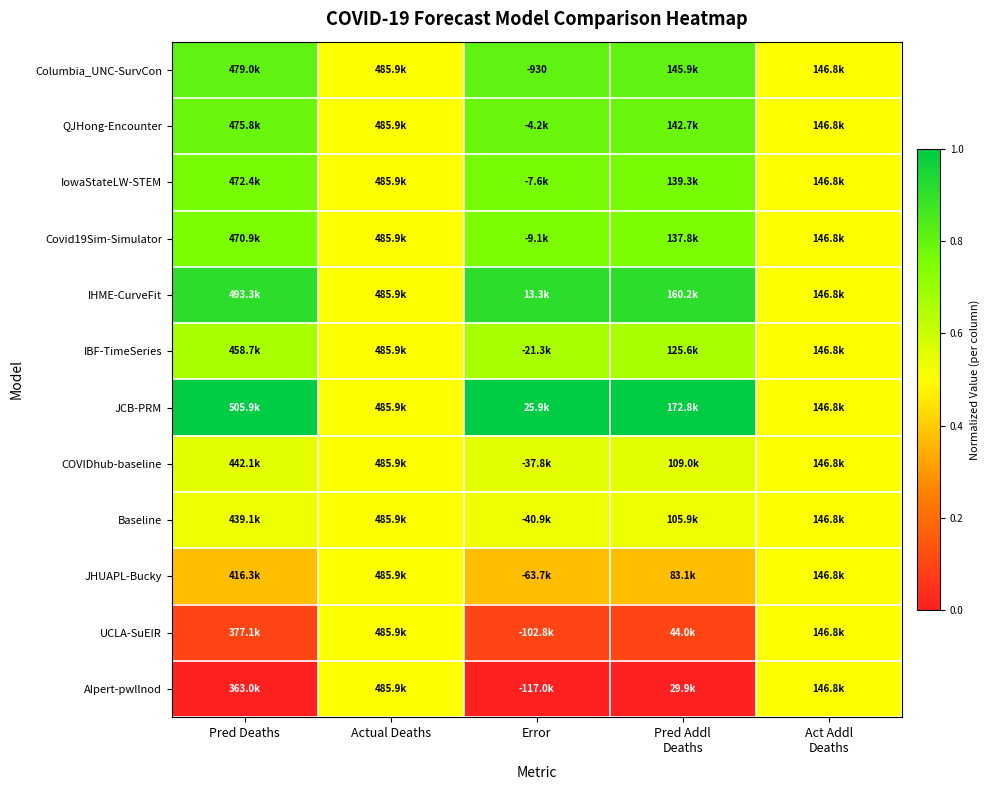

Rank the series by their maximum value, from lowest to highest.

JHUAPL-Bucky, UCLA-SuEIR, AIpert-pwllnod, Baseline, COVIDhub-baseline, IBF-TimeSeries, Covid19Sim-Simulator, IowaStateLW-STEM, QJHong-Encounter, Columbia_UNC-SurvCon, IHME-CurveFit, JCB-PRM